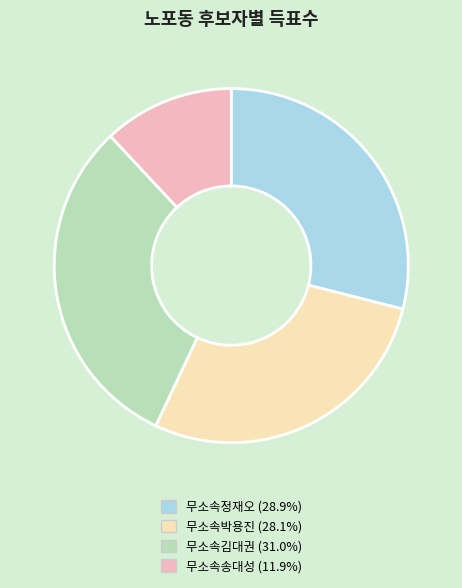

Does 무소속김대권 represent more than half of the total?

No